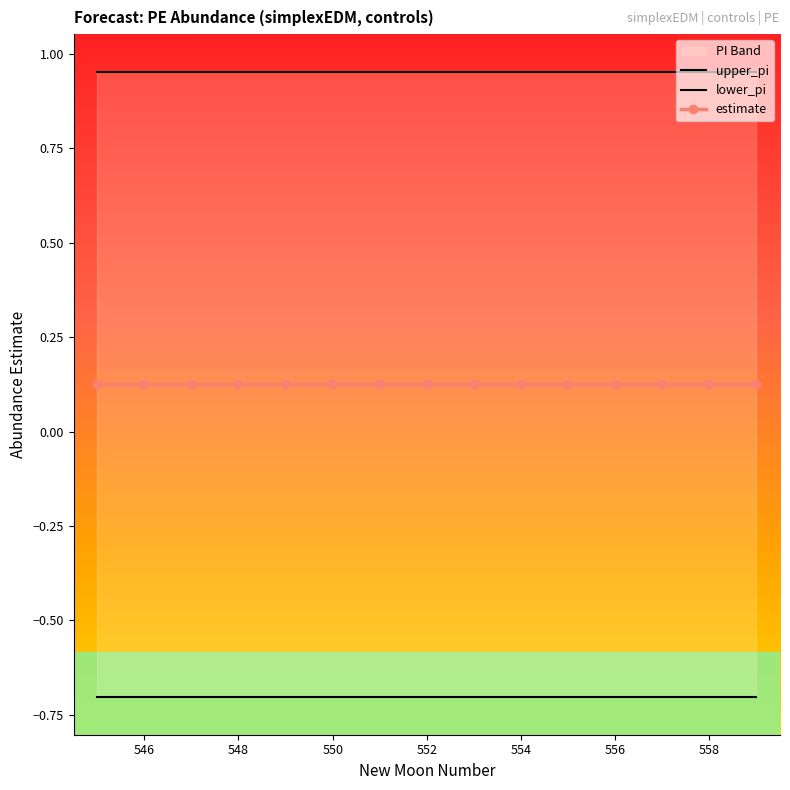

List the series in order of their peak value, lowest first.

lower_pi, estimate, upper_pi